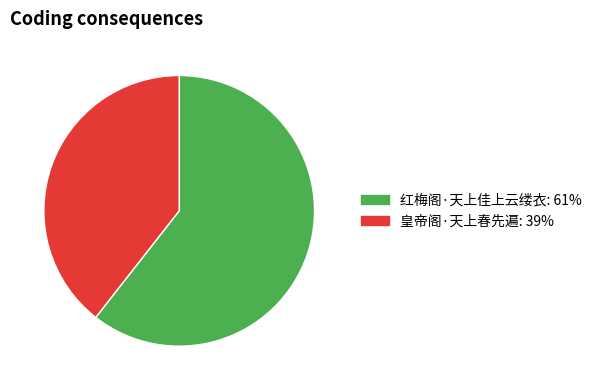

The 红梅阁·天上佳上云缕衣 slice represents 61% of the pie. True or false?

True